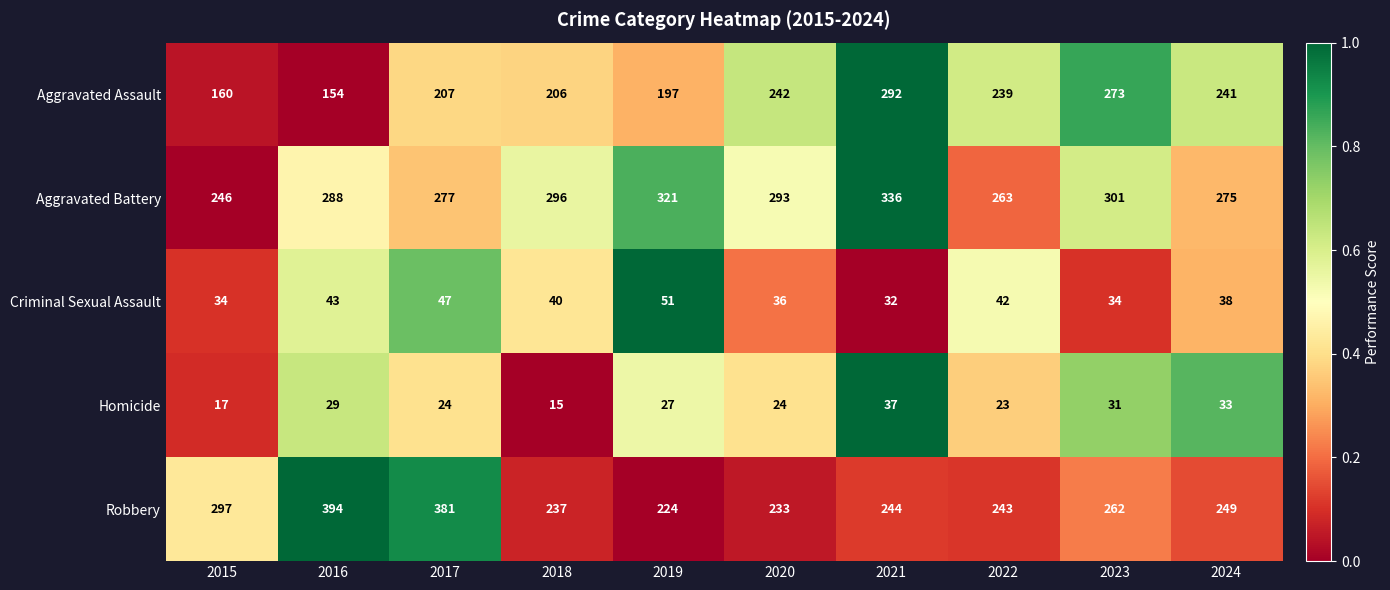

What is the sum of the Aggravated Assault values at 2017 and 2020?

449